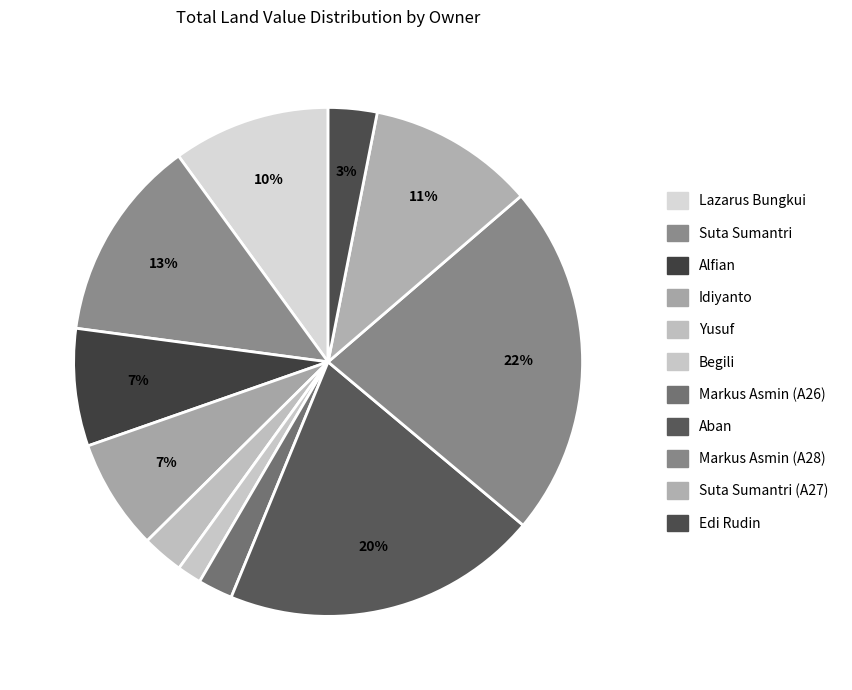

Count the number of slices in the pie.

11